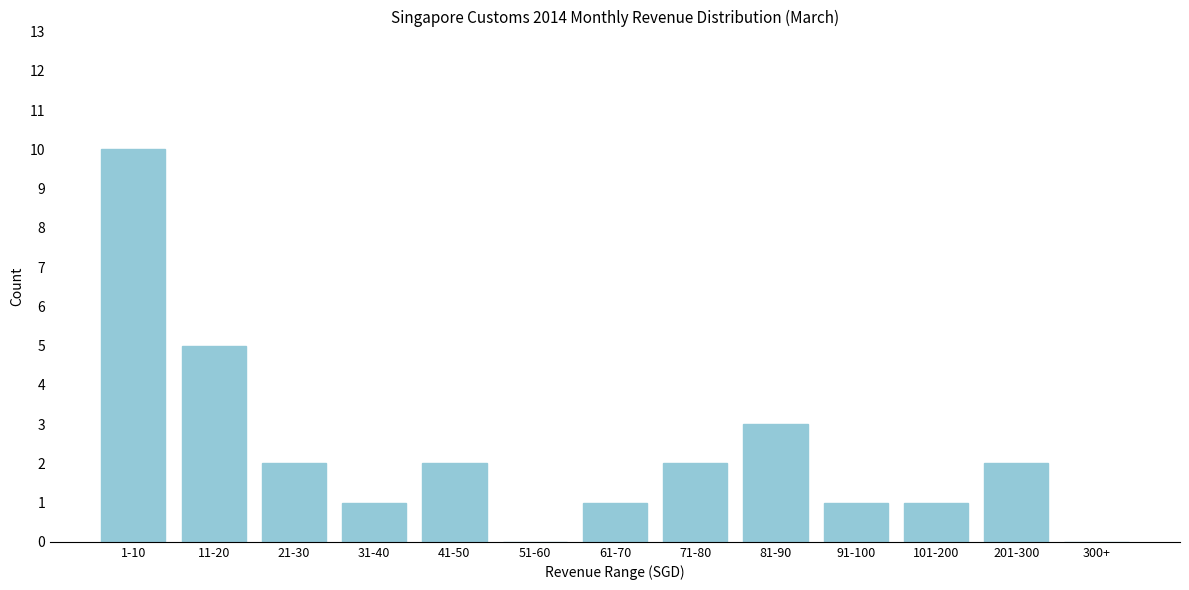

Reading left to right, list all the values displayed in this chart.

1-10=10	11-20=5	21-30=2	31-40=1	41-50=2	51-60=0	61-70=1	71-80=2	81-90=3	91-100=1	101-200=1	201-300=2	300+=0